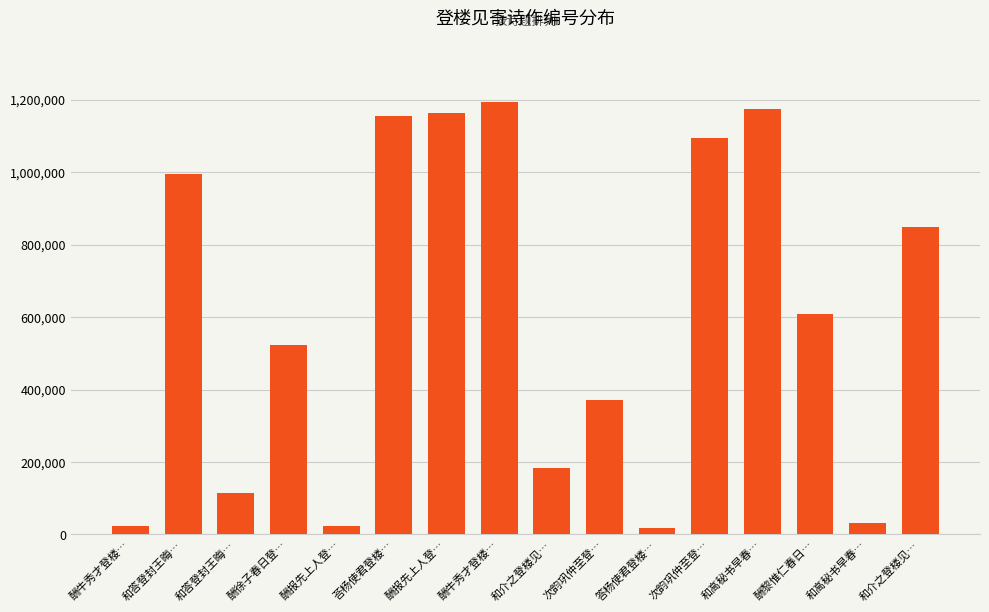

What is the sum of the values at 和答登封王晦… and 和答登封王晦…?

1110592